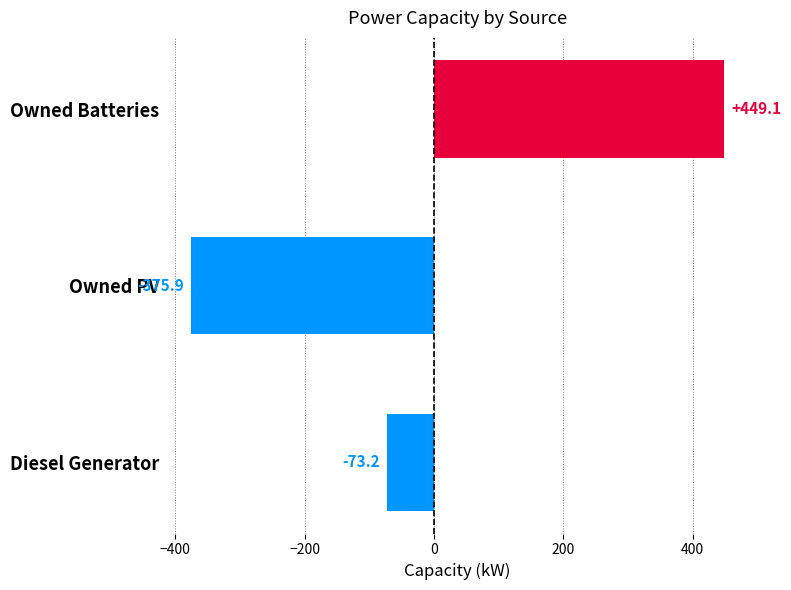

At which label is the value closest to 36?

Diesel Generator